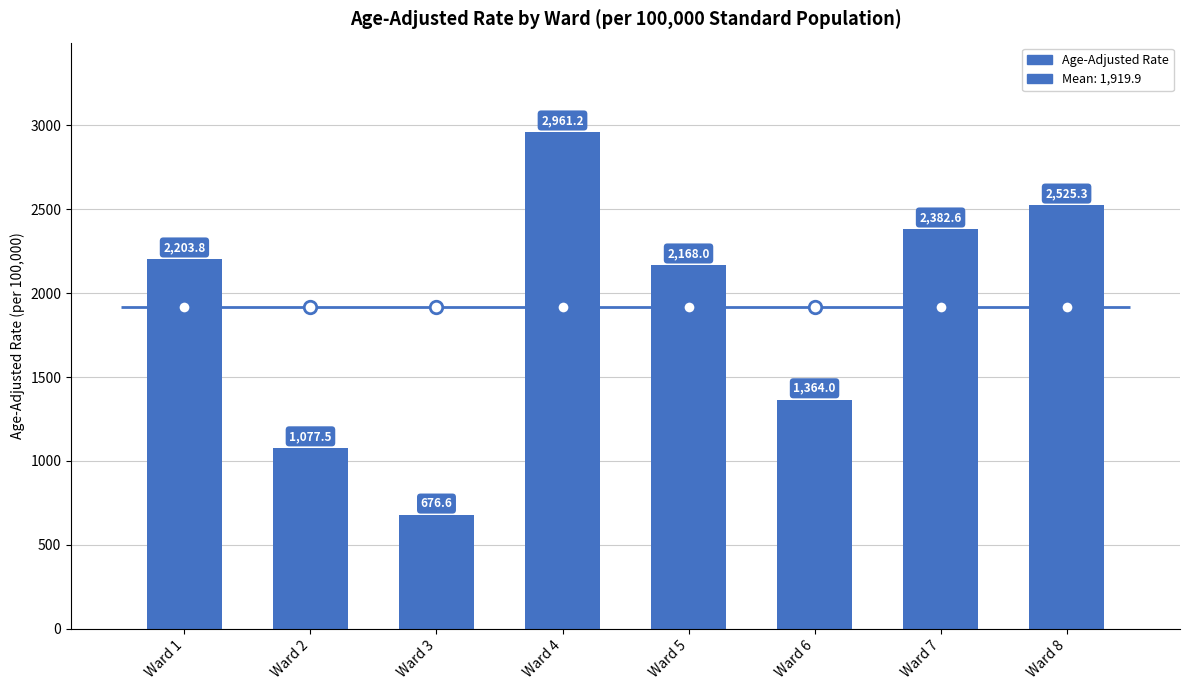

Is it true that the value at Ward 8 is 2525.3?

True